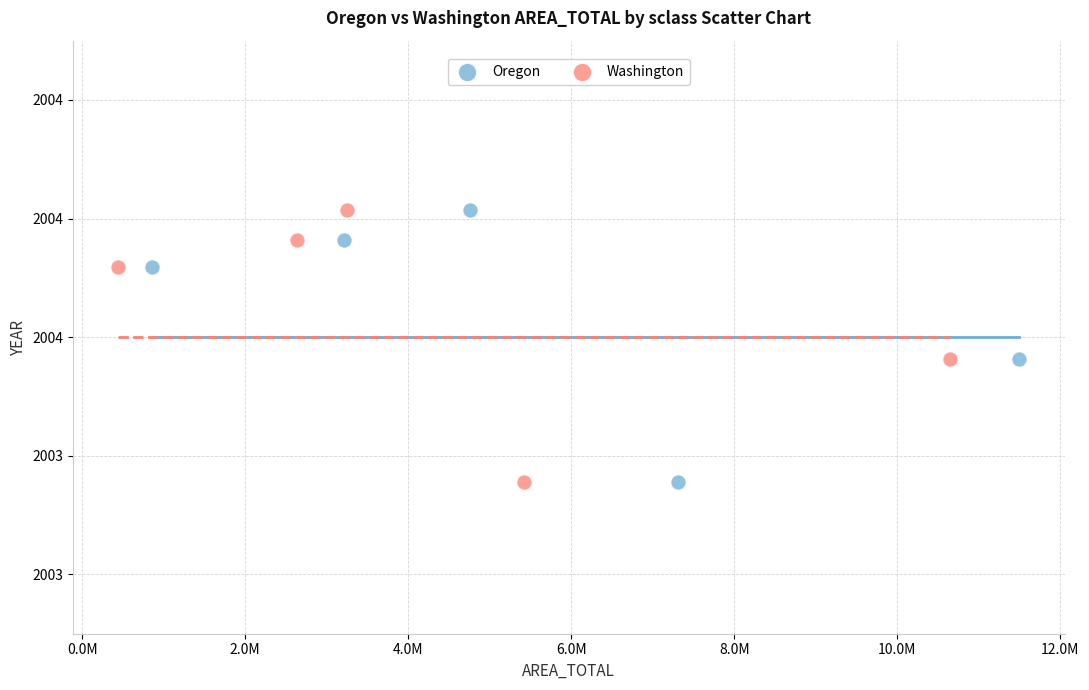

What are all the series names shown in the legend?

Oregon, Washington